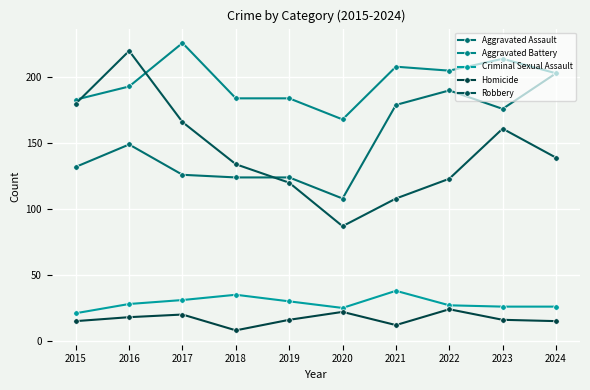

Reading right to left, extract all data points from this chart.

Aggravated Assault: 2024=203	2023=176	2022=190	2021=179	2020=108	2019=124	2018=124	2017=126	2016=149	2015=132
Aggravated Battery: 2024=203	2023=214	2022=205	2021=208	2020=168	2019=184	2018=184	2017=226	2016=193	2015=183
Criminal Sexual Assault: 2024=26	2023=26	2022=27	2021=38	2020=25	2019=30	2018=35	2017=31	2016=28	2015=21
Homicide: 2024=15	2023=16	2022=24	2021=12	2020=22	2019=16	2018=8	2017=20	2016=18	2015=15
Robbery: 2024=139	2023=161	2022=123	2021=108	2020=87	2019=120	2018=134	2017=166	2016=220	2015=180